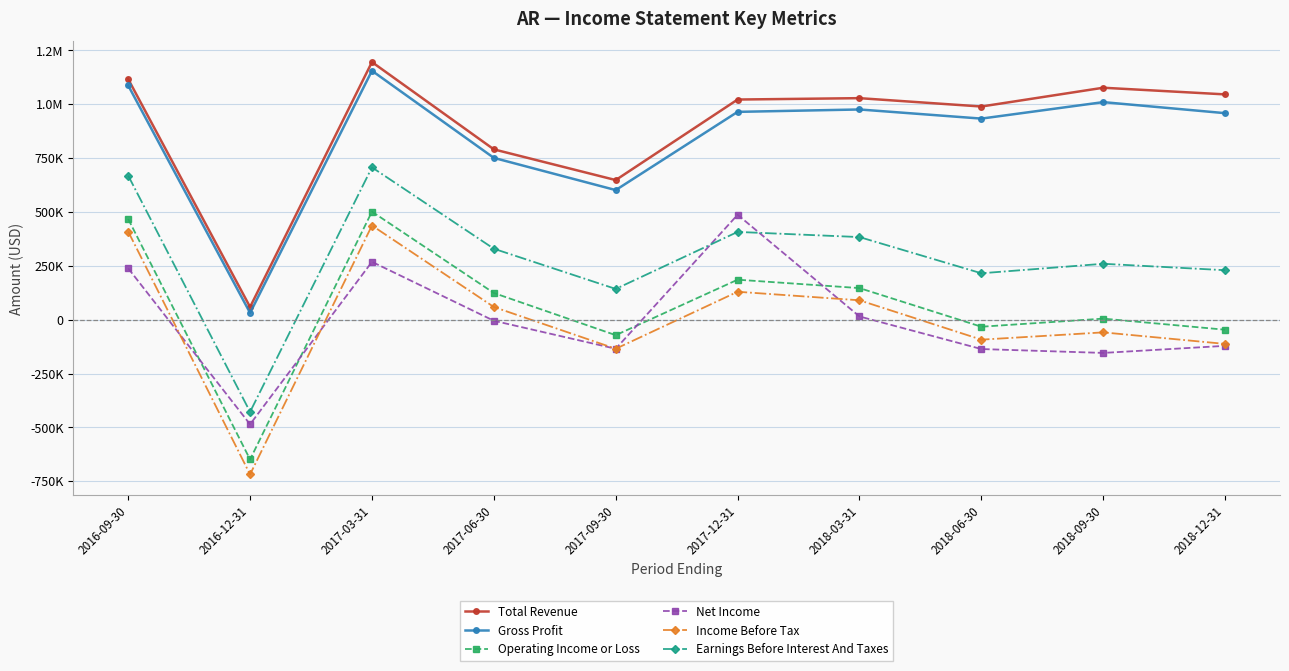

Does the chart have visible grid lines?

Yes